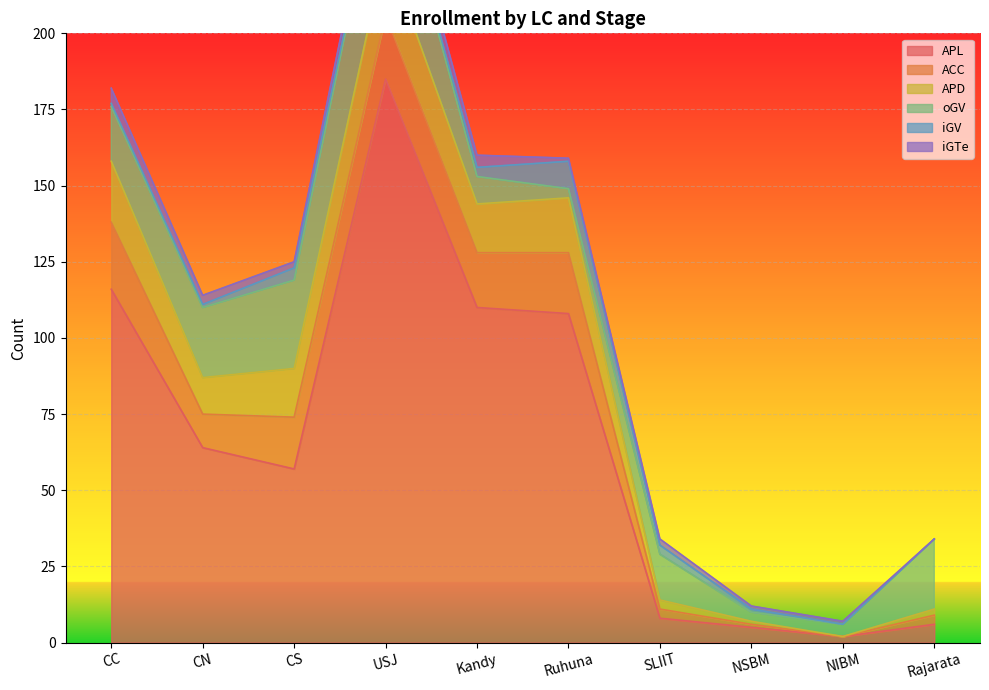

Which series has the largest total across all categories?

APL